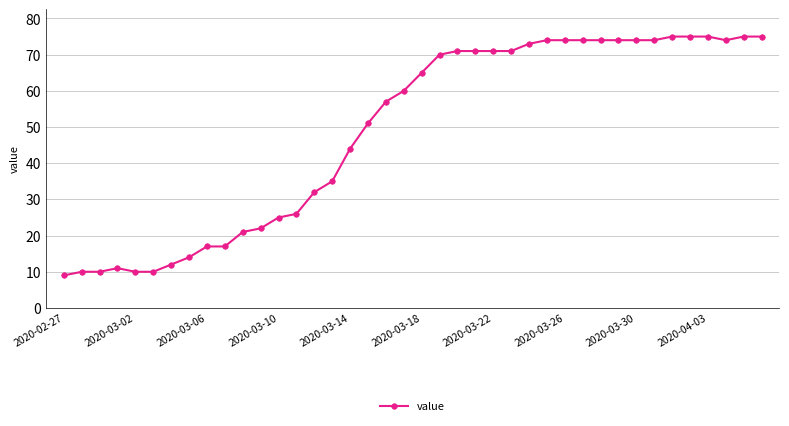

What is the difference between the maximum and minimum values?

66